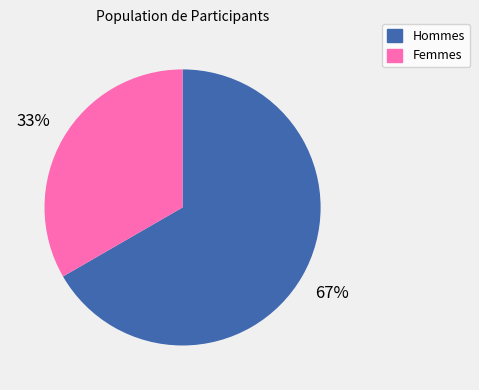

Is there any slice that represents more than half of the pie?

Yes